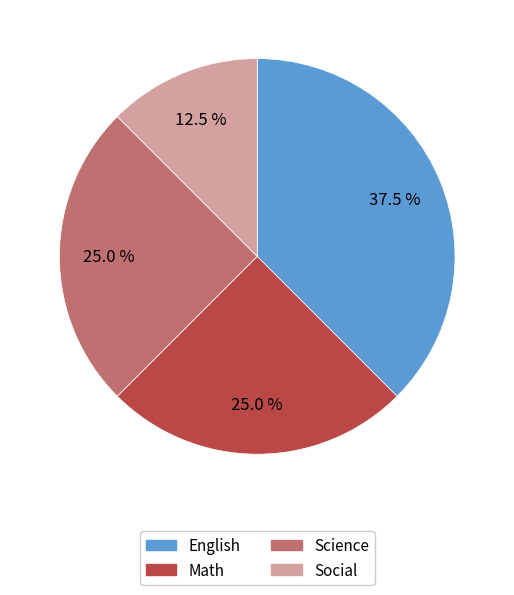

To the nearest percent, what is the combined percentage of Social and English?

50%